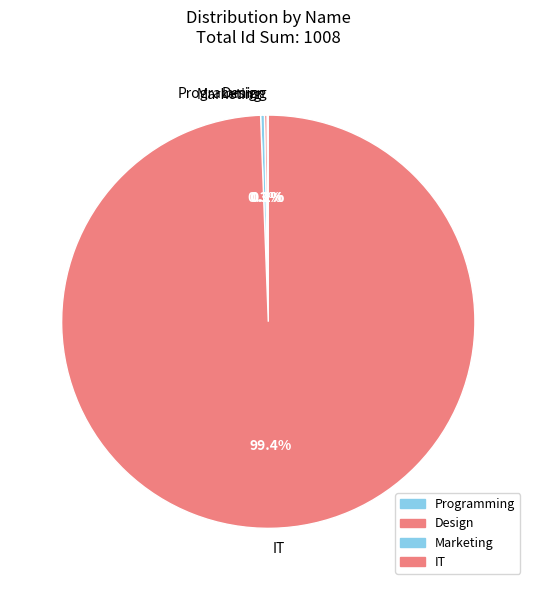

Combined, do Marketing and IT account for over 50%?

Yes